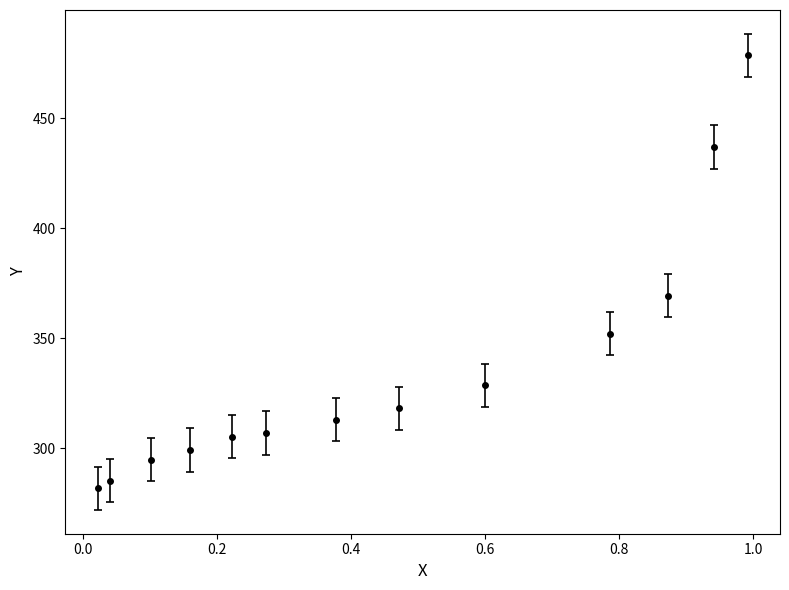

What is the value of the 5th point from the left?

305.2